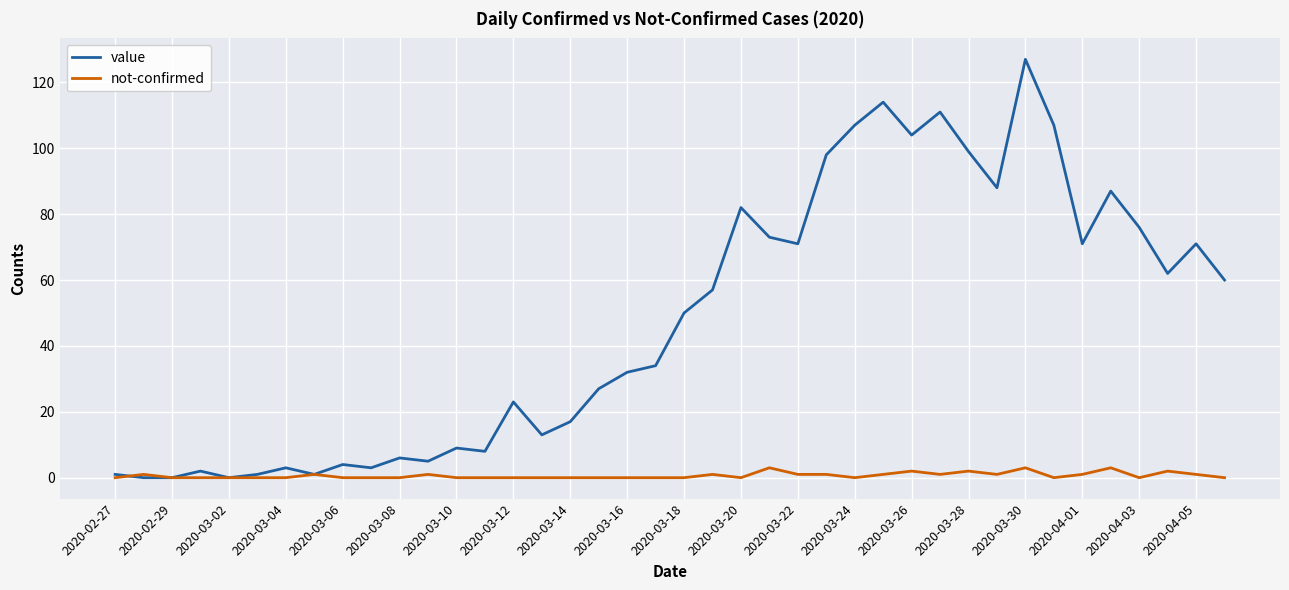

Which series has the widest spread of values?

value